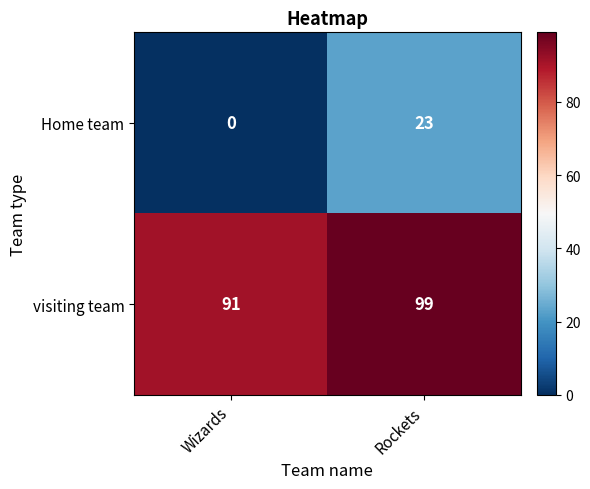

How many values in the Home team series are below 23?

1